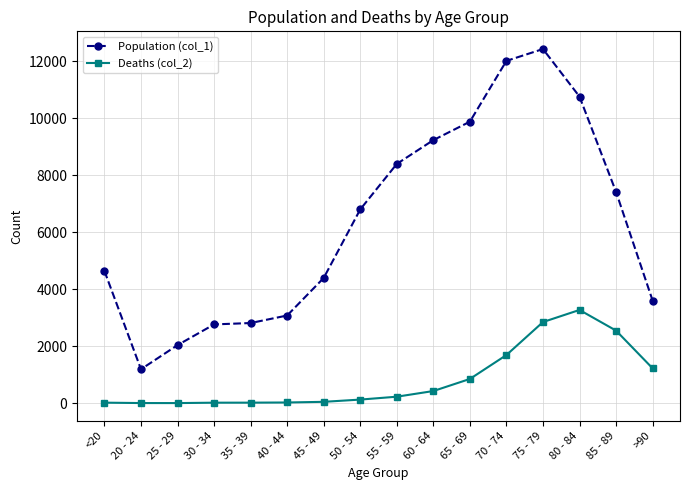

Does the chart have visible grid lines?

Yes